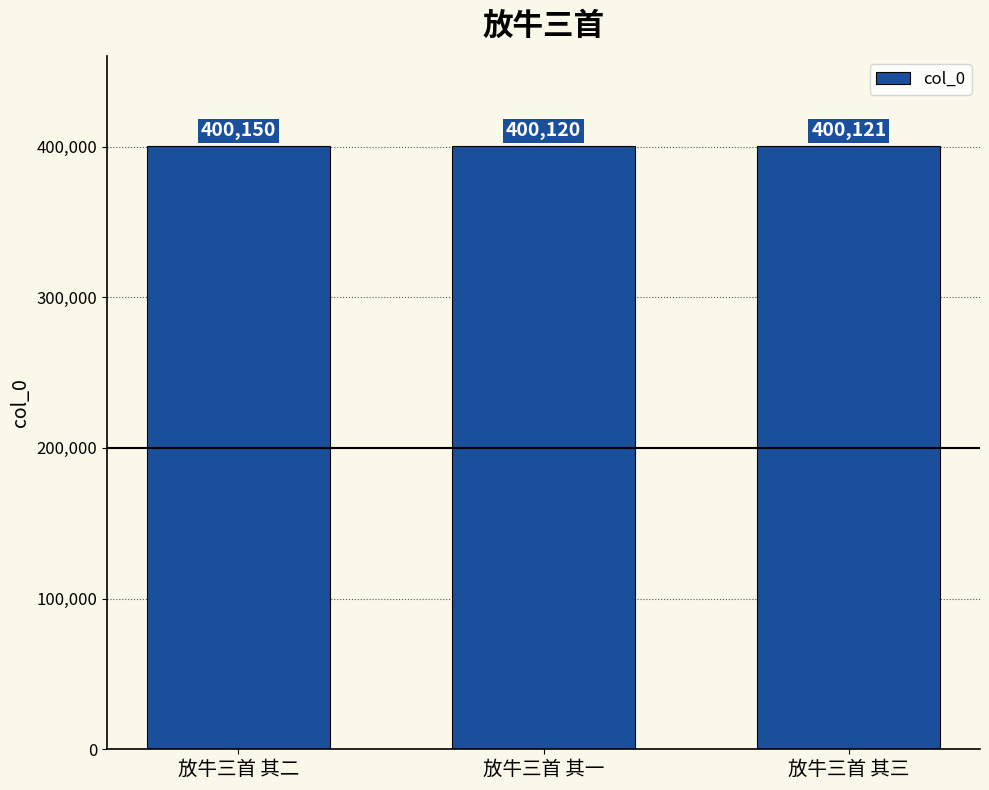

Count the number of categories in the chart.

3